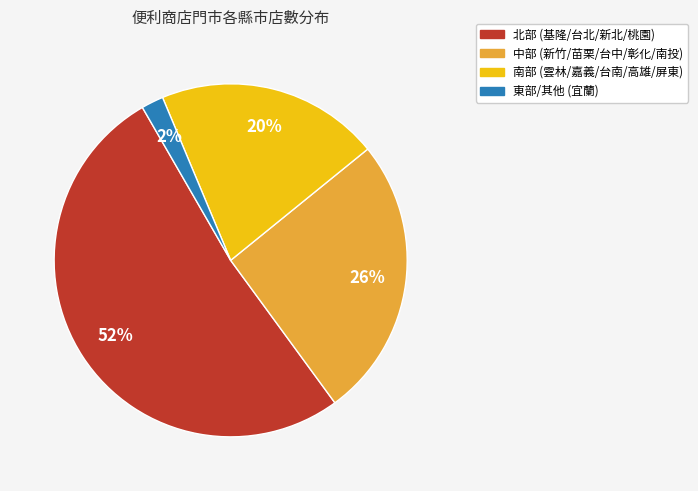

Does any single category account for the majority?

Yes